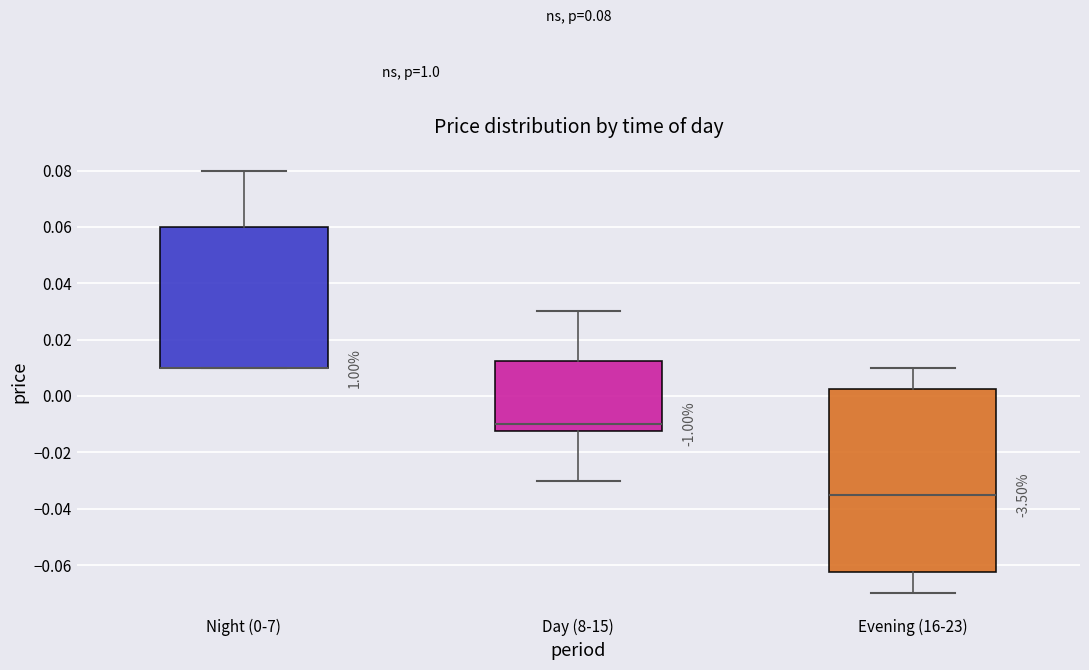

Comparing the boxes themselves (not the whiskers), which one is the tallest?

Evening (16-23)